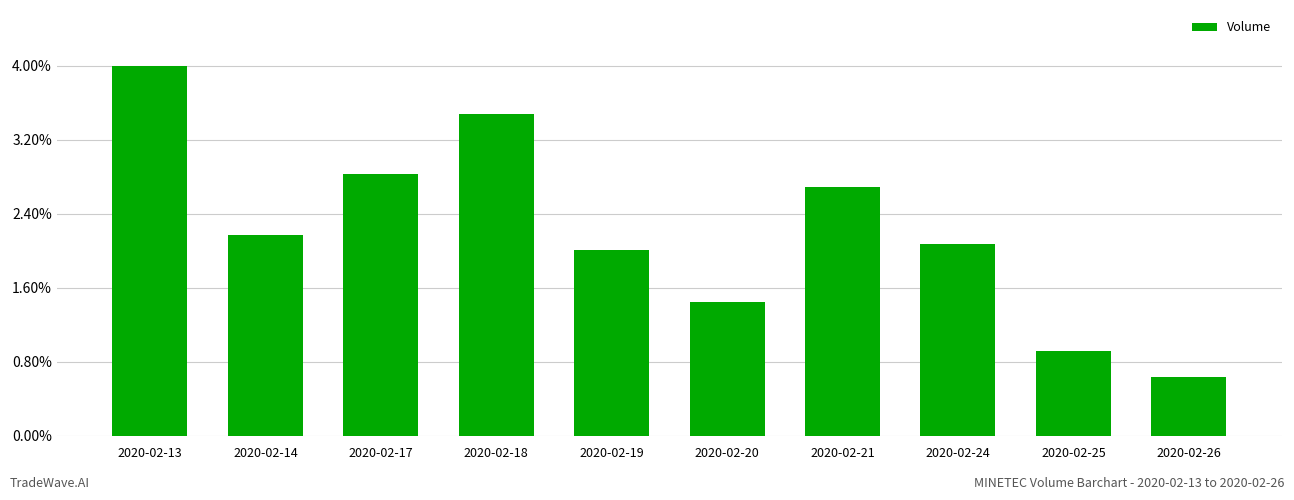

Which label corresponds to the smallest value in the chart?

2020-02-26